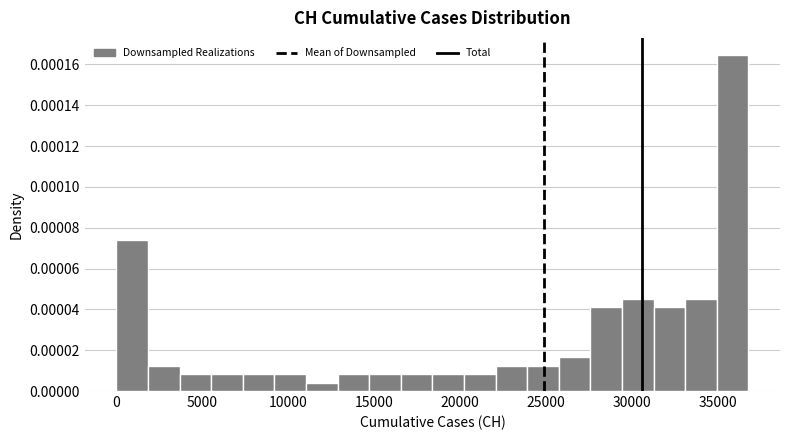

Around what value on the x-axis is the tallest bar? Give the approximate position of its centre, as read against the axis.

36000